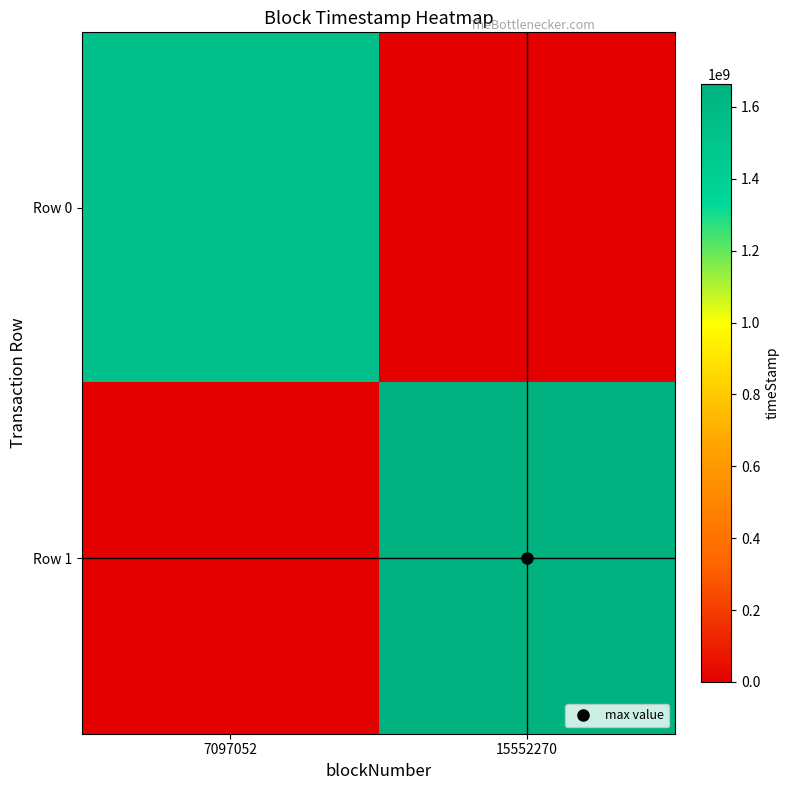

Which series has the largest total across all categories?

Row 1